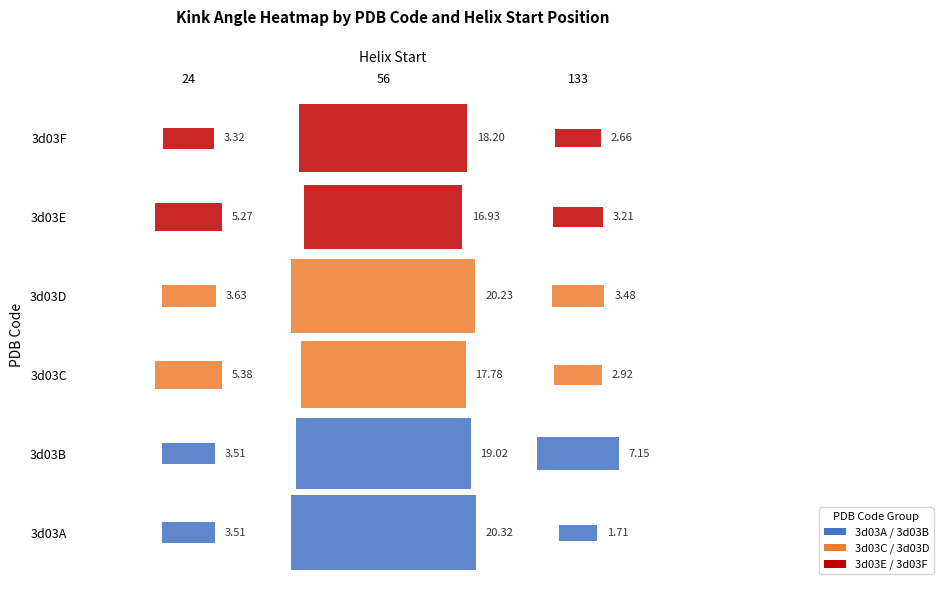

Reading left to right, transcribe all the data shown in this chart.

3d03A: 24=3.5	56=20.3	133=1.7
3d03B: 24=3.5	56=19.0	133=7.2
3d03C: 24=5.4	56=17.8	133=2.9
3d03D: 24=3.6	56=20.2	133=3.5
3d03E: 24=5.3	56=16.9	133=3.2
3d03F: 24=3.3	56=18.2	133=2.7